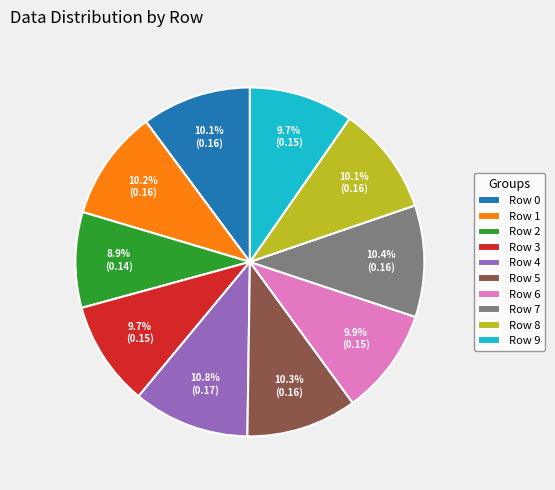

True or false: Row 6 accounts for 10% of the total.

True